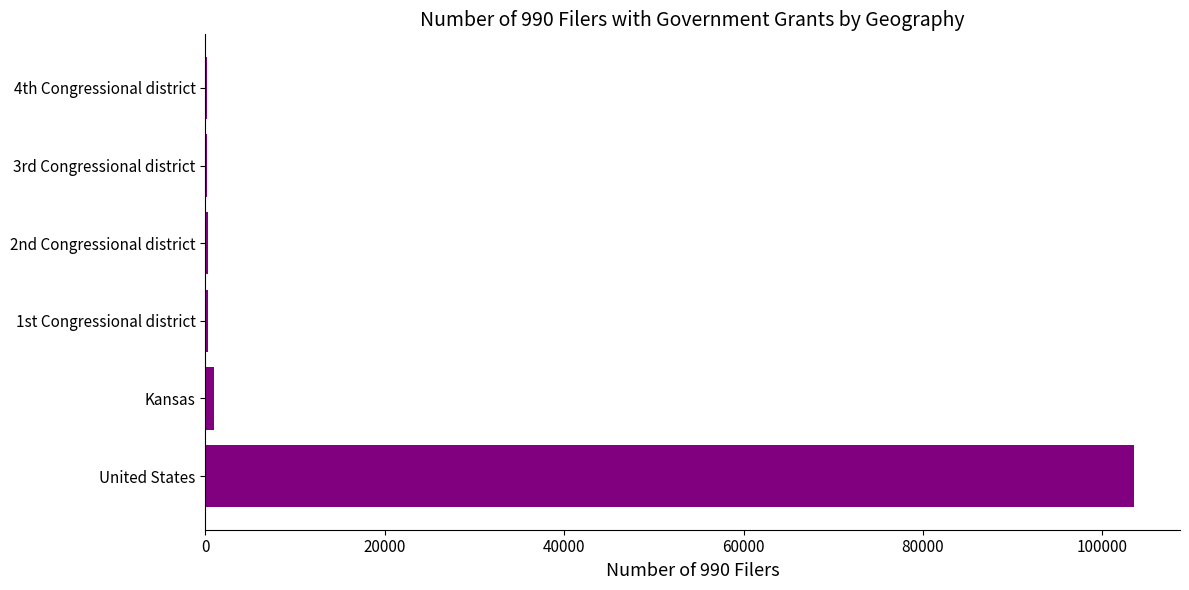

At which category does the chart reach its peak across all series?

United States